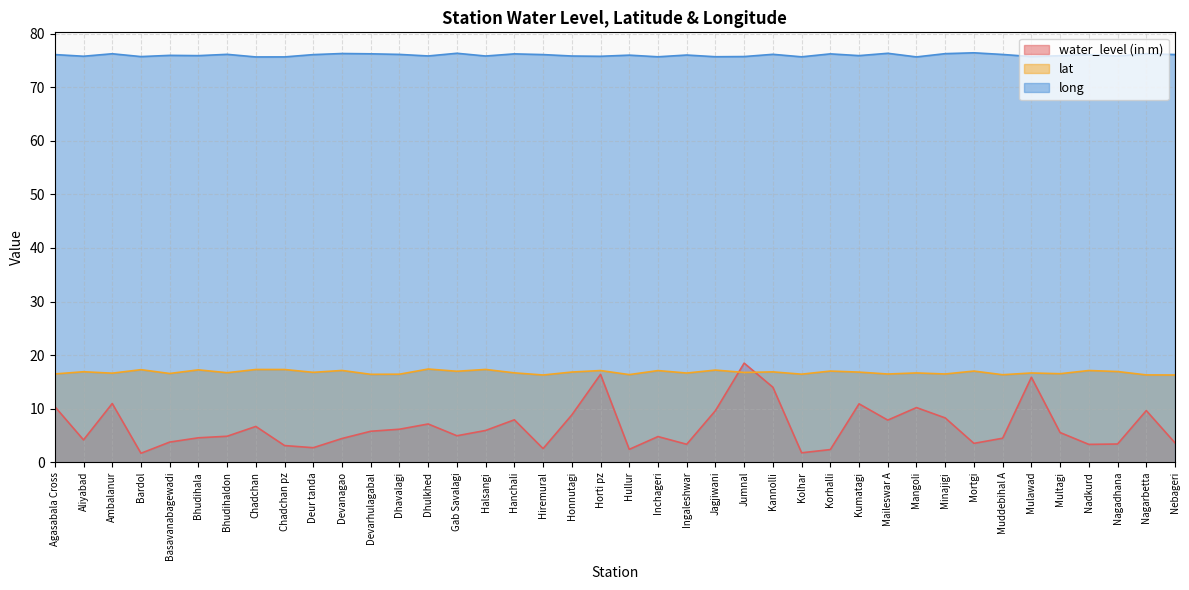

Reading right to left, list all the values displayed in this chart.

water_level (in m): Nebageri=3.6	Nagarbetta=9.6	Nagadhana=3.4	Nadkurd=3.3	Multagi=5.5	Mulawad=15.9	Muddebihal A=4.5	Mortgi=3.5	Minajigi=8.3	Mangoli=10.2	Maileswar A=7.9	Kumatagi=10.9	Korhalli=2.4	Kolhar=1.8	Kannolli=14.0	Jumnal=18.5	Jagjiwani=9.6	Ingaleshwar=3.4	Inchageri=4.8	Hullur=2.4	Horti pz=16.4	Honnutagi=8.8	Hiremural=2.5	Hanchali=7.9	Halsangi=5.9	Gab Savalagi=4.9	Dhulkhed=7.1	Dhavalagi=6.2	Devarhulagabal=5.8	Devanagao=4.4	Deur tanda=2.7	Chadchan pz=3.1	Chadchan=6.7	Bhudihaldon=4.8	Bhudihala=4.6	Basavanabagewadi=3.8	Bardol=1.7	Ambalanur=11.0	Aliyabad=4.2	Agasabala Cross=10.4
lat: Nebageri=16.3	Nagarbetta=16.3	Nagadhana=16.9	Nadkurd=17.1	Multagi=16.5	Mulawad=16.7	Muddebihal A=16.3	Mortgi=17.0	Minajigi=16.5	Mangoli=16.7	Maileswar A=16.5	Kumatagi=16.8	Korhalli=17.0	Kolhar=16.4	Kannolli=16.9	Jumnal=16.8	Jagjiwani=17.2	Ingaleshwar=16.6	Inchageri=17.1	Hullur=16.4	Horti pz=17.1	Honnutagi=16.8	Hiremural=16.3	Hanchali=16.7	Halsangi=17.3	Gab Savalagi=17.0	Dhulkhed=17.4	Dhavalagi=16.4	Devarhulagabal=16.4	Devanagao=17.1	Deur tanda=16.8	Chadchan pz=17.3	Chadchan=17.3	Bhudihaldon=16.7	Bhudihala=17.2	Basavanabagewadi=16.6	Bardol=17.3	Ambalanur=16.6	Aliyabad=16.9	Agasabala Cross=16.5
long: Nebageri=76.1	Nagarbetta=76.3	Nagadhana=75.8	Nadkurd=76.1	Multagi=75.9	Mulawad=75.7	Muddebihal A=76.1	Mortgi=76.4	Minajigi=76.3	Mangoli=75.7	Maileswar A=76.3	Kumatagi=75.9	Korhalli=76.2	Kolhar=75.7	Kannolli=76.2	Jumnal=75.7	Jagjiwani=75.7	Ingaleshwar=76.0	Inchageri=75.7	Hullur=76.0	Horti pz=75.8	Honnutagi=75.8	Hiremural=76.1	Hanchali=76.2	Halsangi=75.8	Gab Savalagi=76.3	Dhulkhed=75.8	Dhavalagi=76.1	Devarhulagabal=76.2	Devanagao=76.3	Deur tanda=76.1	Chadchan pz=75.7	Chadchan=75.7	Bhudihaldon=76.1	Bhudihala=75.9	Basavanabagewadi=76.0	Bardol=75.7	Ambalanur=76.3	Aliyabad=75.8	Agasabala Cross=76.1